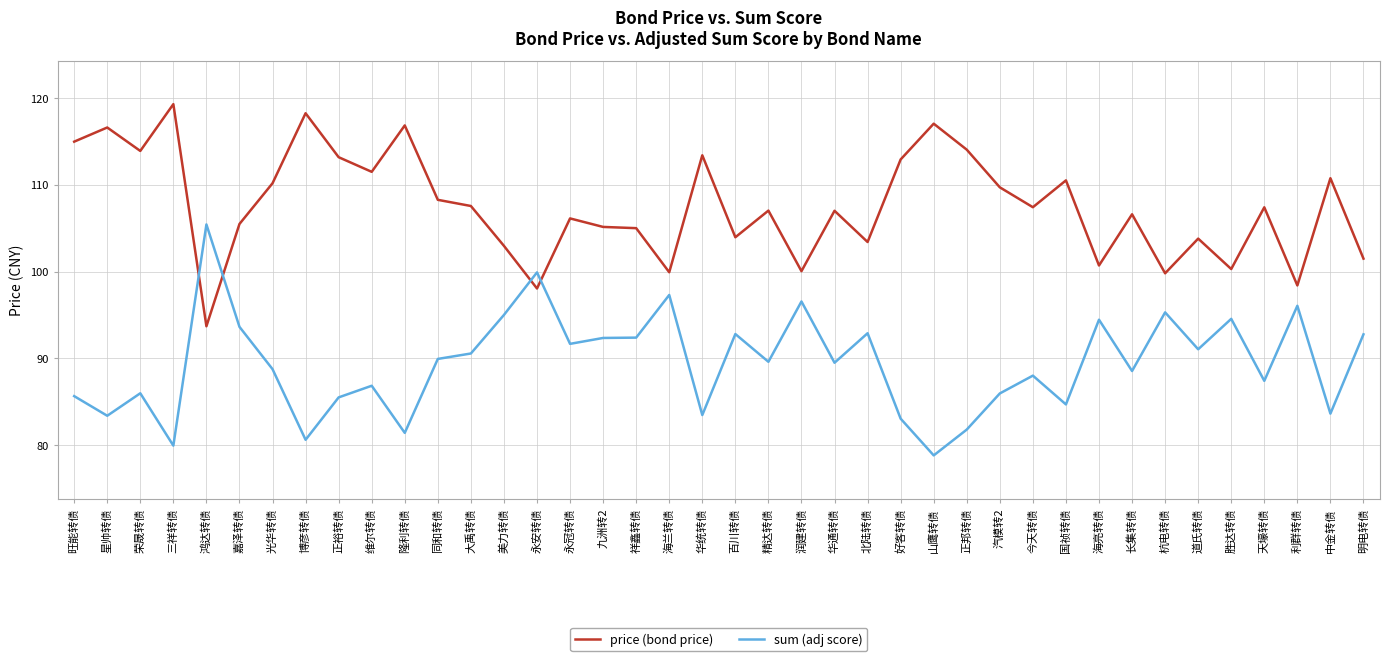

At which category does the chart reach its peak across all series?

三祥转债